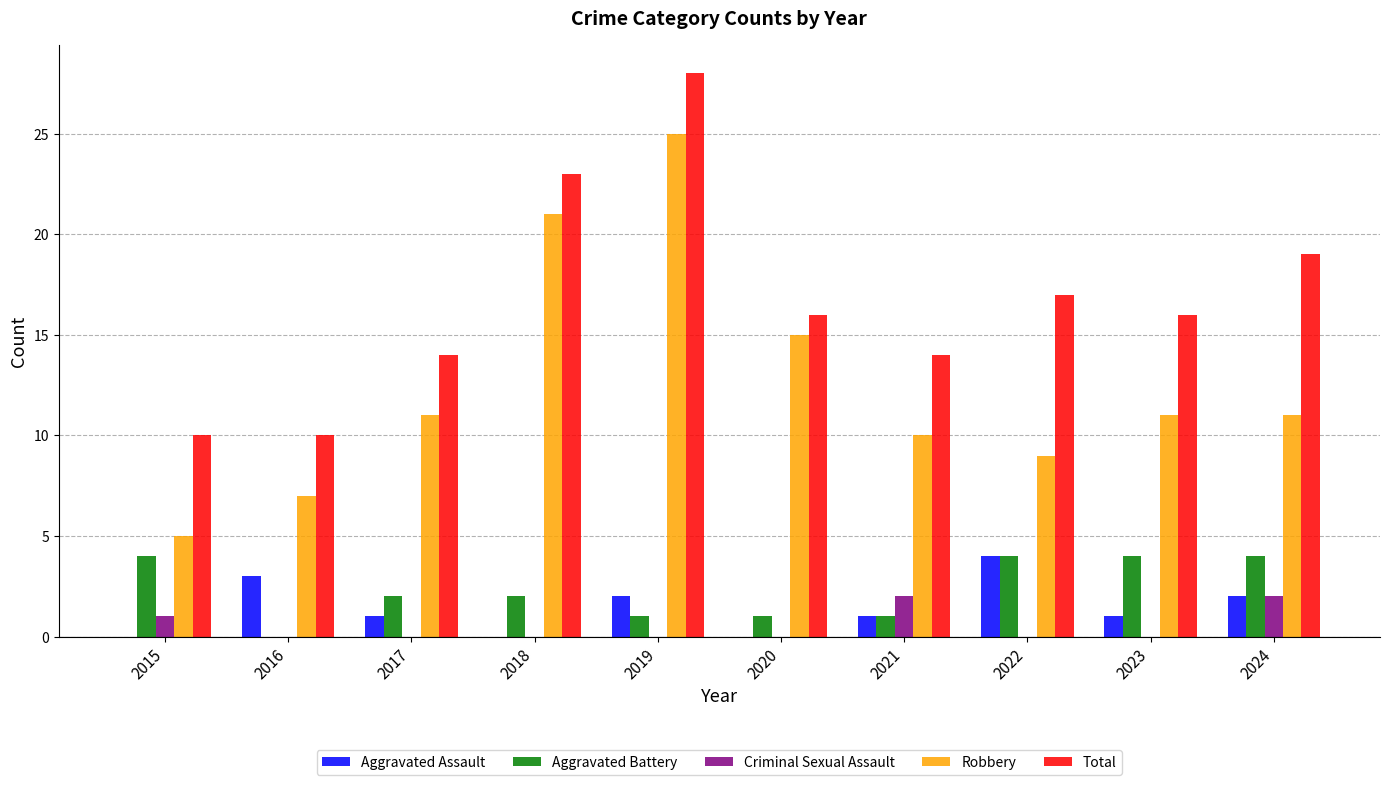

The value of Total at 2023 is 16. True or false?

True